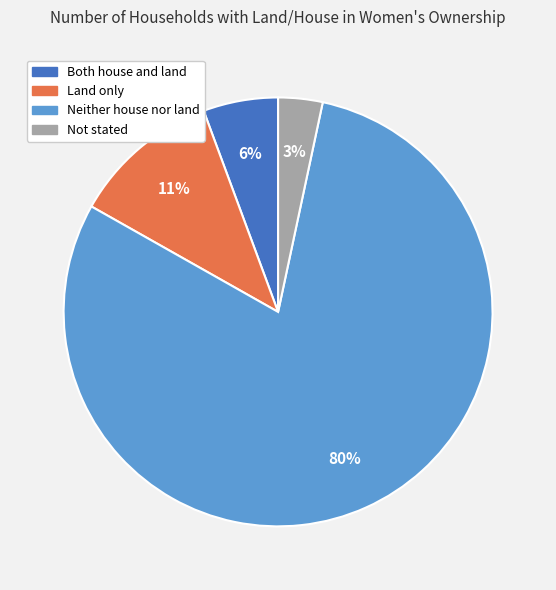

Between Not stated and Land only, which is larger?

Land only